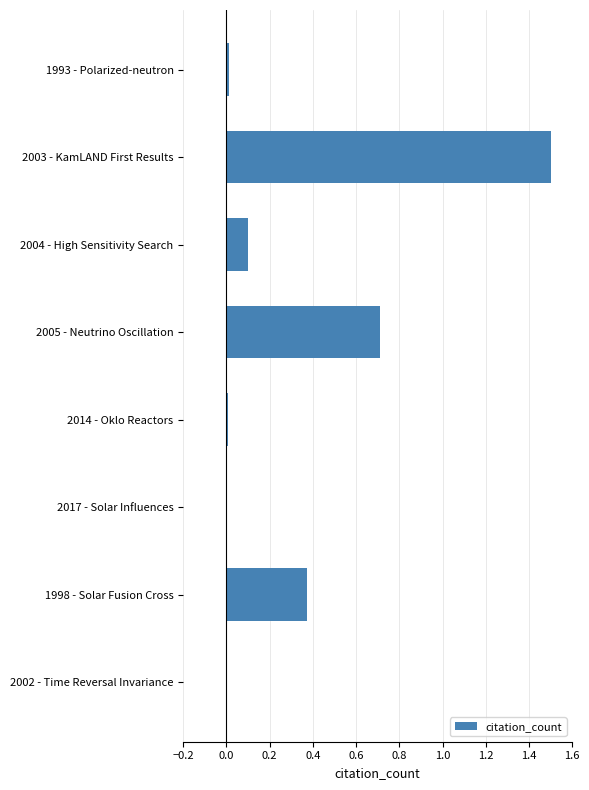

The chart shows a value of 0.0 at 2002 - Time Reversal Invariance. True or false?

True